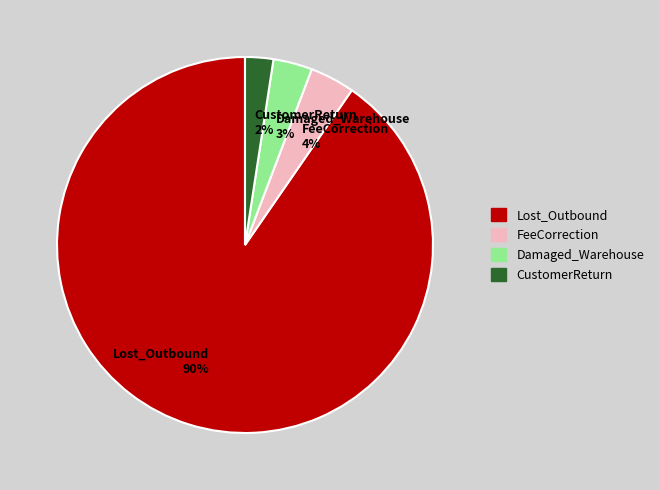

Does Lost_Outbound represent more than half of the total?

Yes